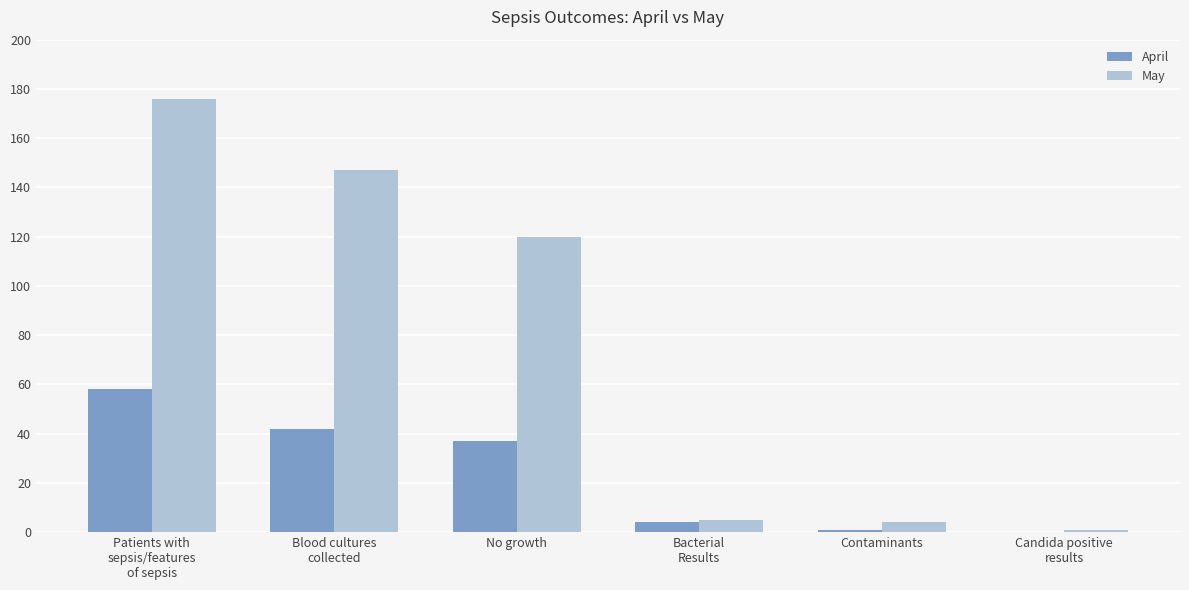

How many positive values does the April series have?

5